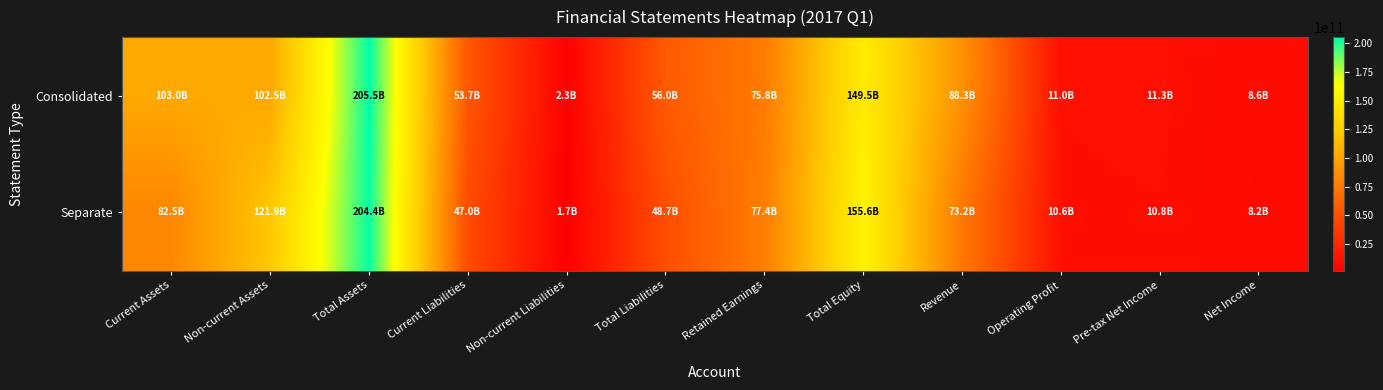

What is the greatest value displayed?

205500920372